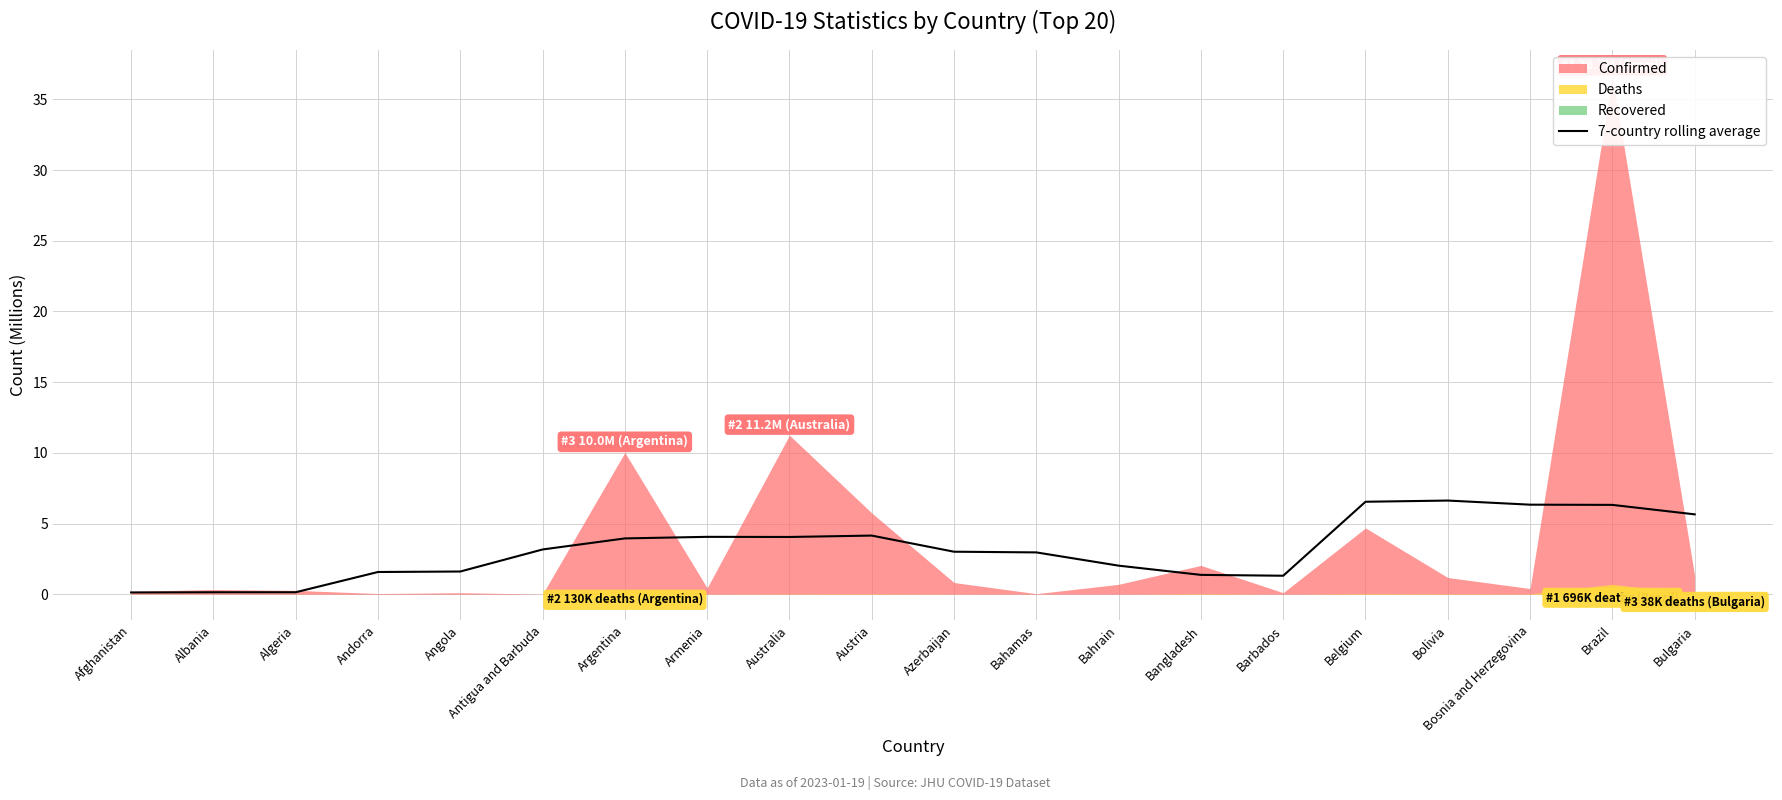

Count the number of categories in the chart.

20